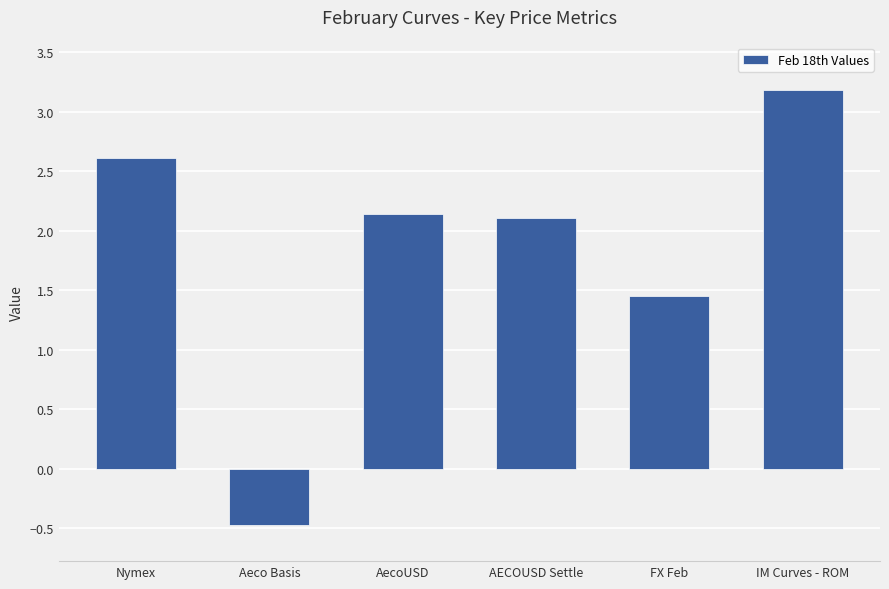

How many distinct data groups are displayed?

1